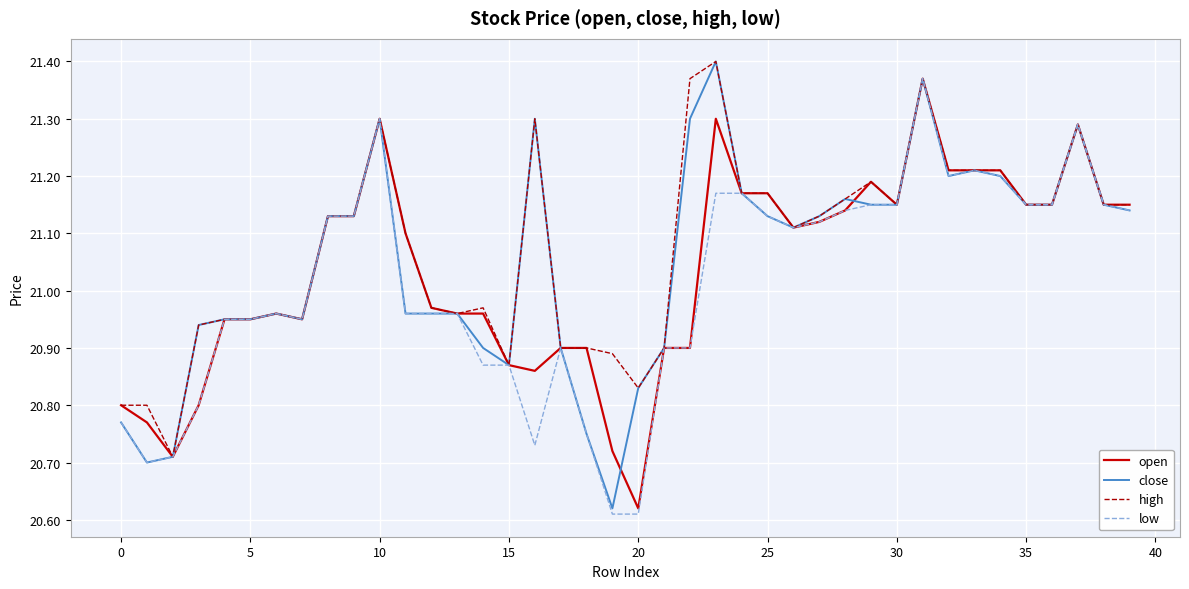

True or false: high and open intersect in this chart.

False